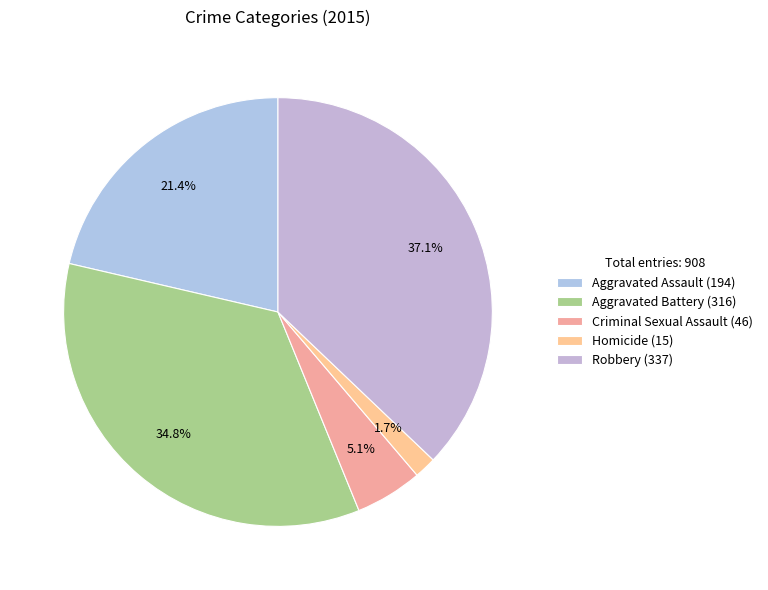

What is the largest slice in the pie chart?

Robbery